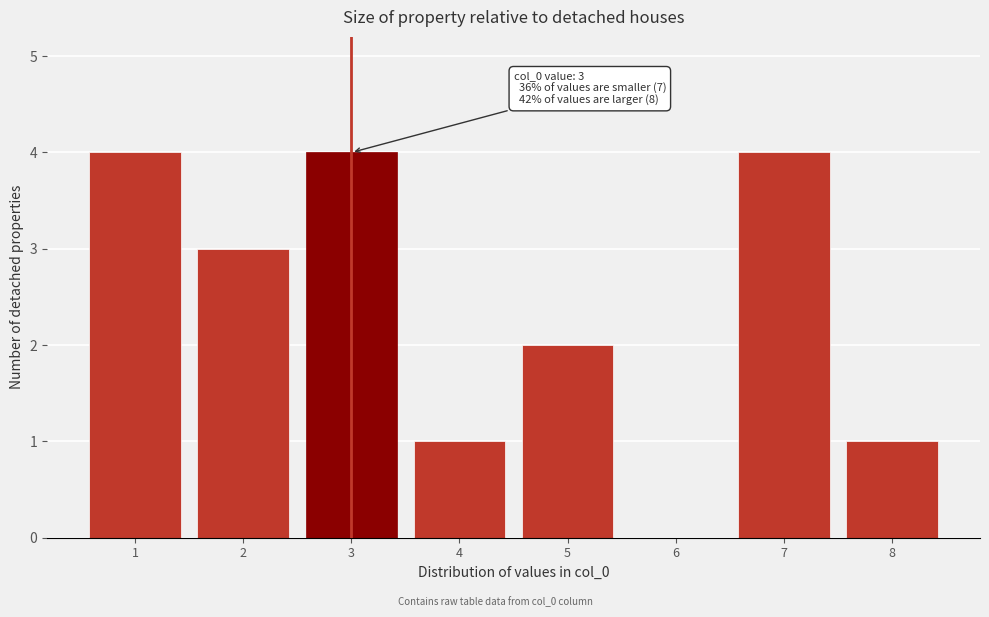

Reading left to right, what are all the values shown in this chart?

1=4	2=3	3=4	4=1	5=2	6=0	7=4	8=1